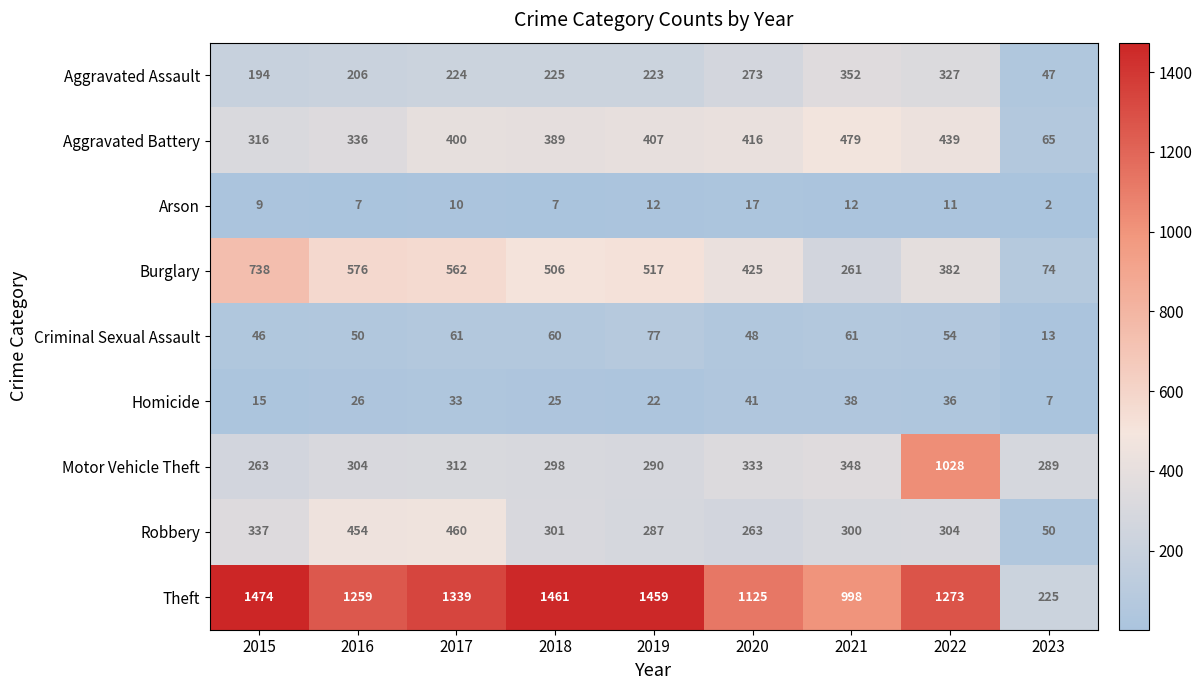

The value of Theft at 2016 is 1259. True or false?

True